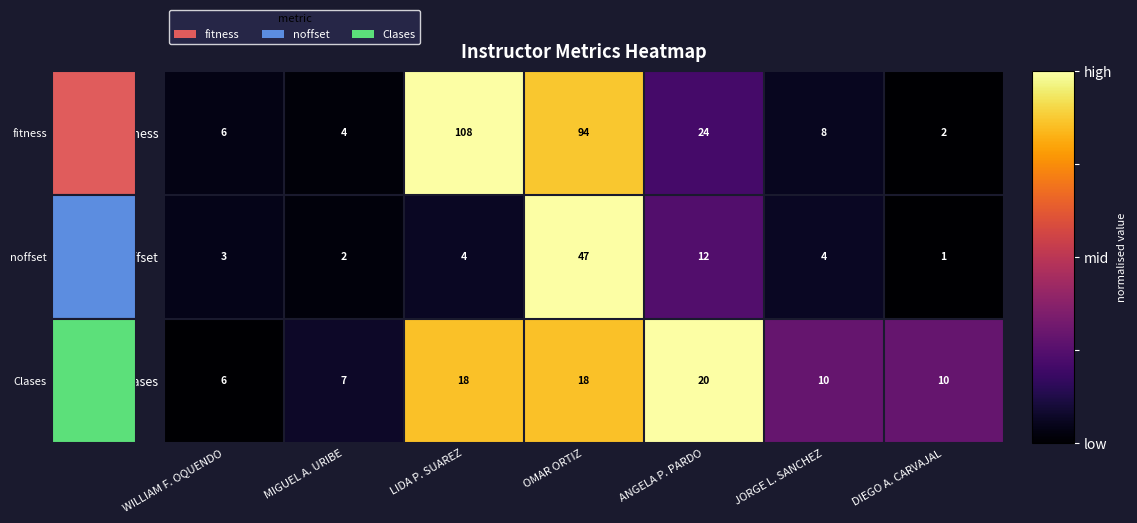

The value of Clases at WILLIAM F. OQUENDO is 6. True or false?

True